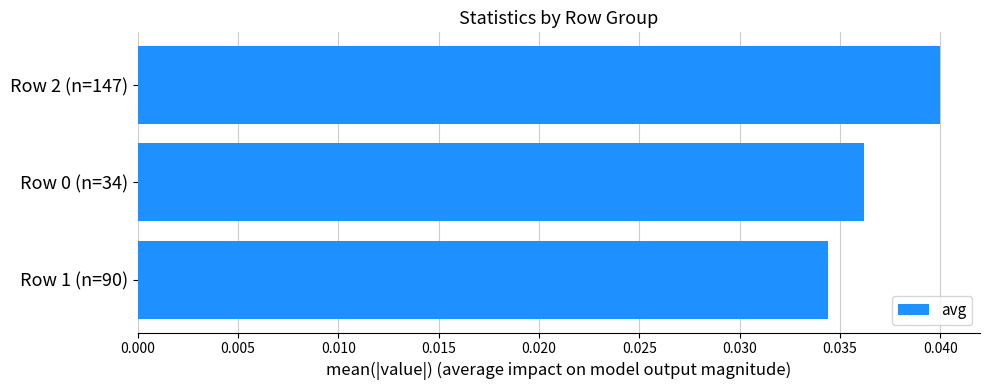

The value at Row 0 (n=34) is 0.1. True or false?

False